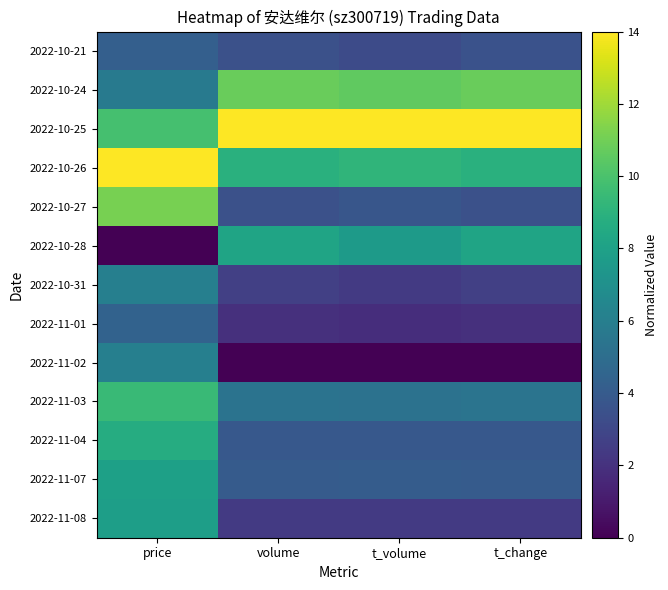

At which category is the sum across all series the highest?

price